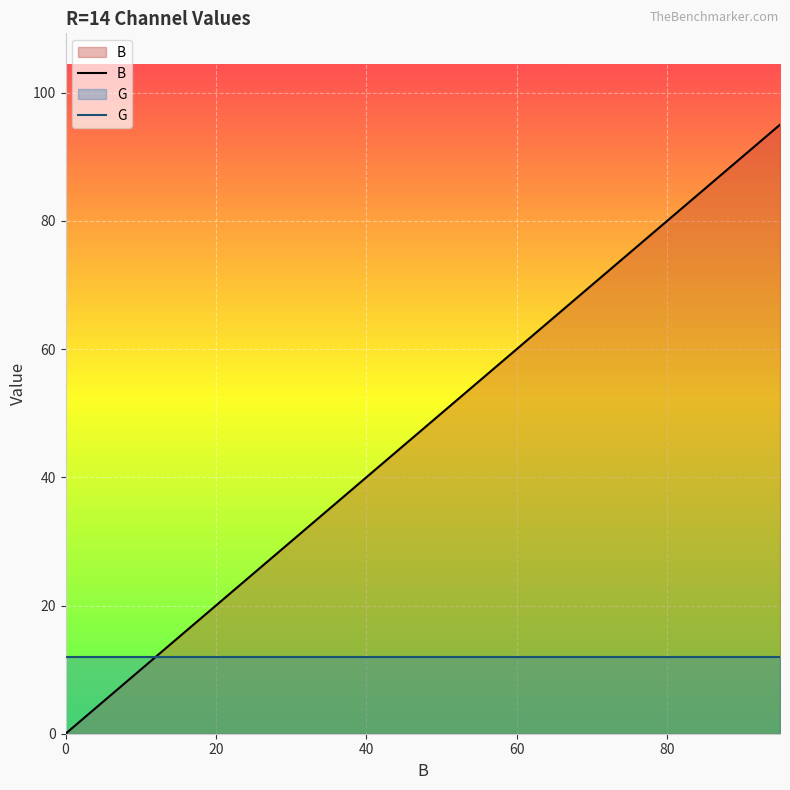

What is the difference between the maximum and minimum values in the B series?

95